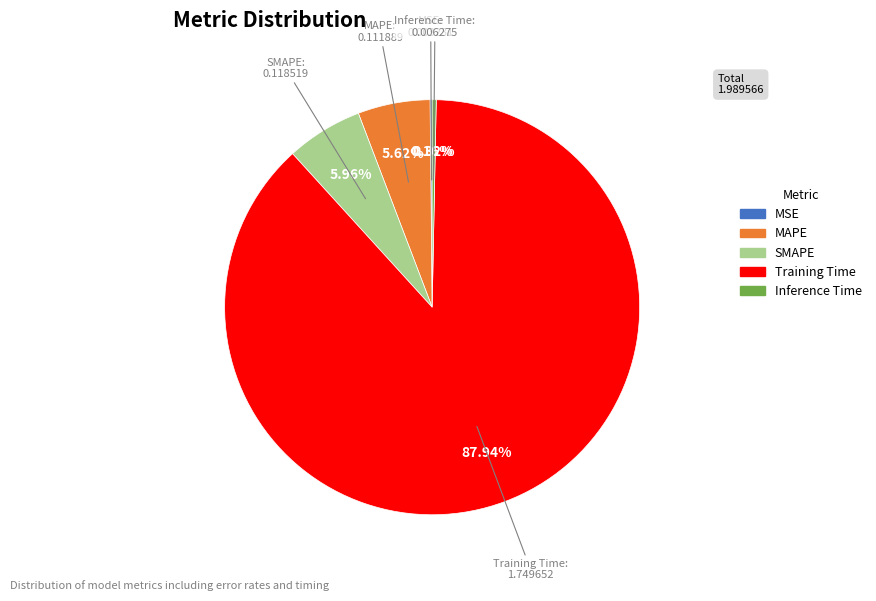

Which category accounts for the majority?

Training Time